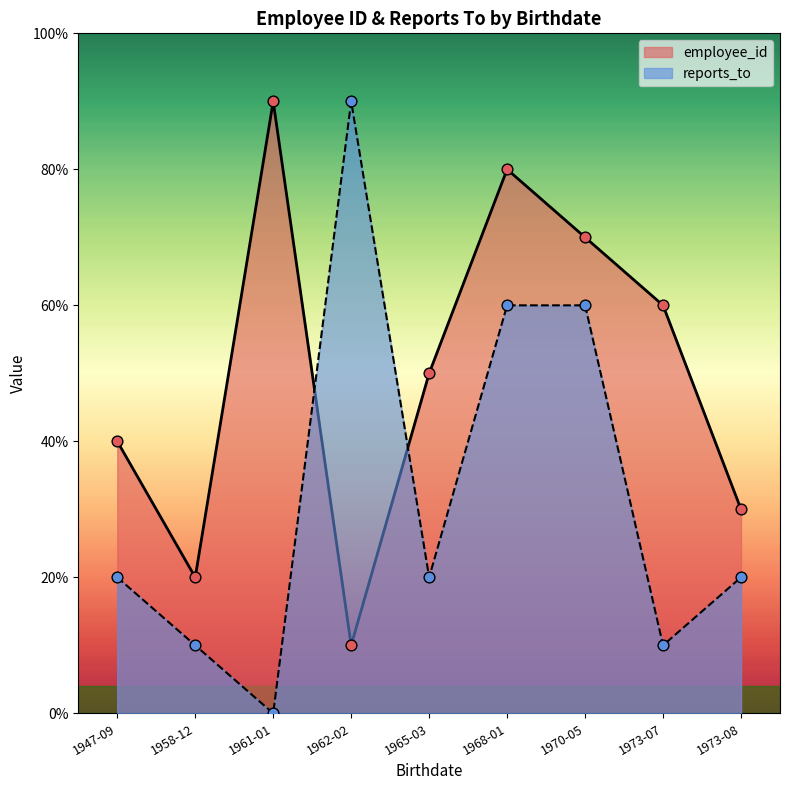

At which category is the sum across all series the highest?

1968-01